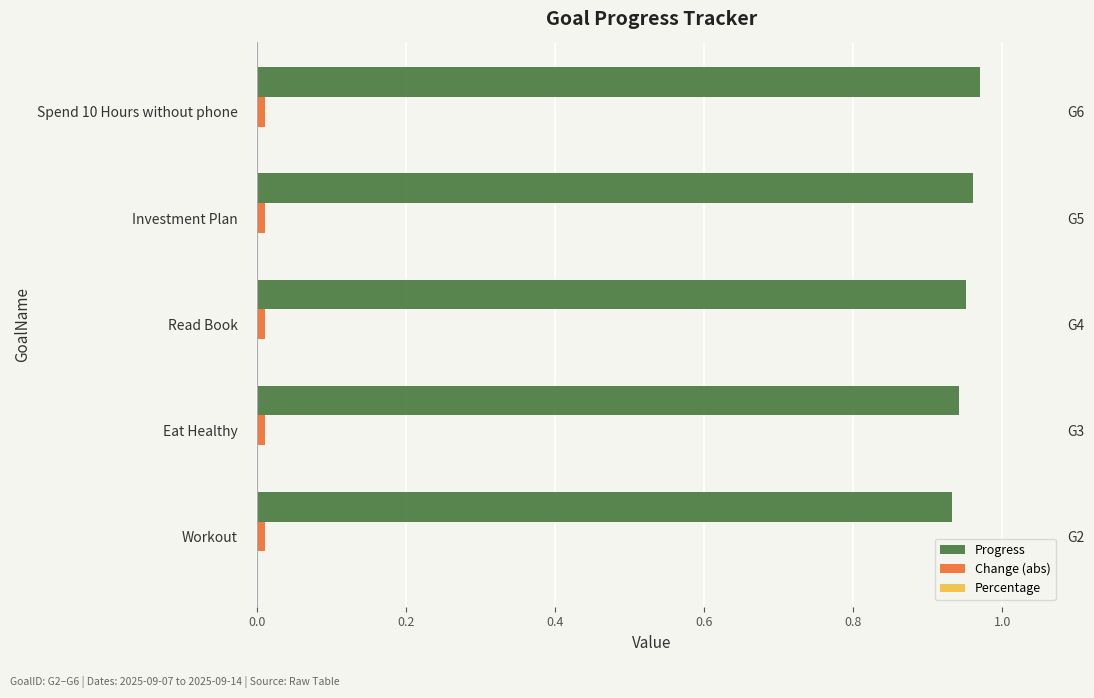

What is the difference between the highest and lowest values at 0.2?

0.7